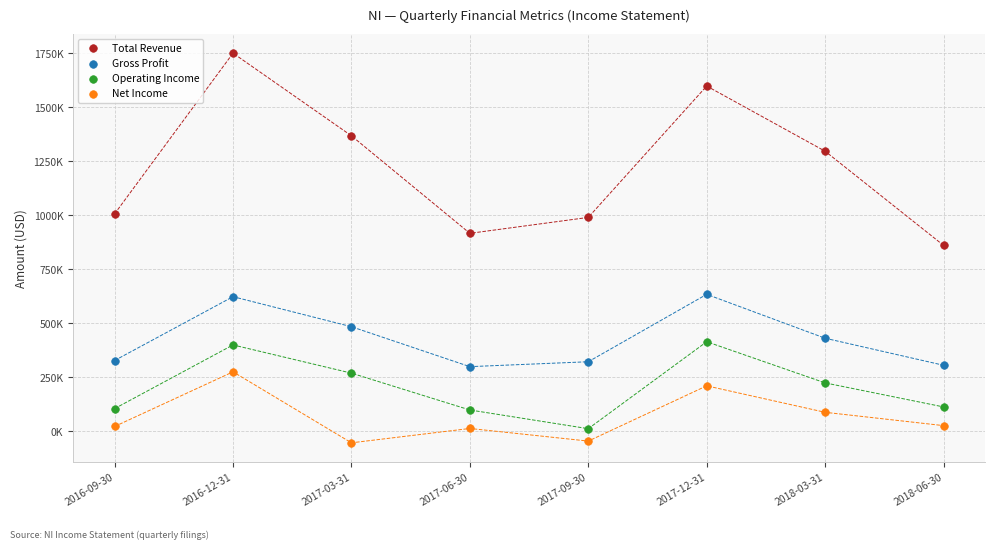

What are all the series names shown in the legend?

Total Revenue, Gross Profit, Operating Income, Net Income